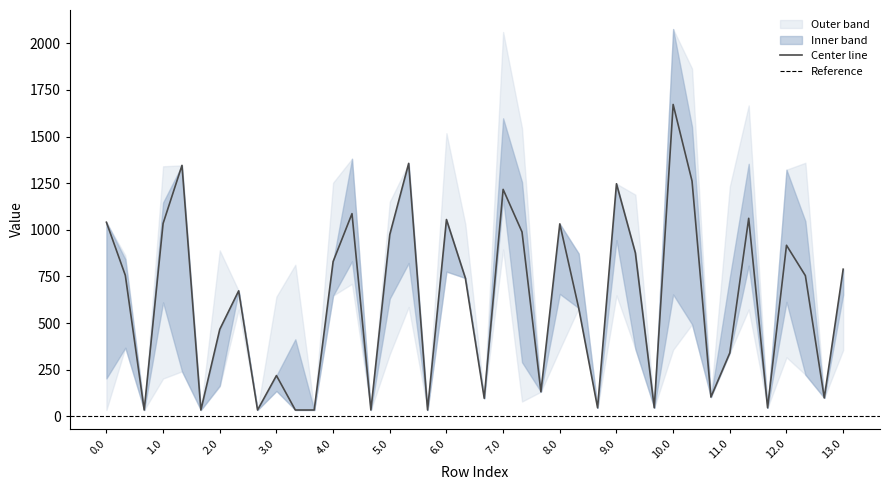

Reading left to right, what are all the values shown in this chart?

col_2: 0.0=202.7	0.1=367.4	0.2=33.5	1.0=610.6	1.1=240.8	1.2=33.5	2.0=164.3	2.1=672.5	2.2=33.5	3.0=135.7	3.1=33.5	3.2=33.5	4.0=647.1	4.1=830.9	4.2=33.5	5.0=630.7	5.1=821.7	5.2=33.5	6.0=775.9	6.1=741.4	6.2=96.4	7.0=1167.7	7.1=289.8	7.2=131.3	8.0=656.0	8.1=580.3	8.2=45.5	9.0=944.5	9.1=360.7	9.2=45.5	10.0=653.0	10.1=493.1	10.2=103.0	11.0=339.8	11.1=807.9	11.2=45.5	12.0=613.6	12.1=223.0	12.2=98.5	13.0=652.5
col_3: 0.0=33.5	0.1=367.4	0.2=33.5	1.0=202.2	1.1=240.8	1.2=33.5	2.0=159.9	2.1=572.9	2.2=33.5	3.0=135.7	3.1=33.5	3.2=33.5	4.0=647.1	4.1=710.1	4.2=33.5	5.0=332.4	5.1=585.7	5.2=33.5	6.0=775.9	6.1=741.4	6.2=96.4	7.0=894.6	7.1=79.0	7.2=131.3	8.0=358.7	8.1=580.3	8.2=45.5	9.0=648.2	9.1=360.7	9.2=45.5	10.0=356.7	10.1=493.1	10.2=103.0	11.0=339.8	11.1=572.9	11.2=45.5	12.0=316.2	12.1=223.0	12.2=98.5	13.0=355.1
col_21: 0.0=1040.4	0.1=862.6	0.2=33.5	1.0=1340.5	1.1=1345.4	1.2=33.5	2.0=889.4	2.1=672.5	2.2=33.5	3.0=641.4	3.1=812.6	3.2=33.5	4.0=1252.8	4.1=1380.9	4.2=33.5	5.0=1150.5	5.1=1356.2	5.2=33.5	6.0=1517.9	6.1=1030.1	6.2=96.4	7.0=2060.7	7.1=1545.2	7.2=131.3	8.0=1031.8	8.1=872.6	8.2=45.5	9.0=1246.9	9.1=1188.3	9.2=45.5	10.0=2076.5	10.1=1864.8	10.2=103.0	11.0=1232.4	11.1=1666.9	11.2=45.5	12.0=1322.3	12.1=1359.3	12.2=98.5	13.0=788.6
col_22: 0.0=1040.4	0.1=842.5	0.2=33.5	1.0=1146.3	1.1=1345.4	1.2=33.5	2.0=466.2	2.1=672.5	2.2=33.5	3.0=218.2	3.1=412.7	3.2=33.5	4.0=829.5	4.1=1380.9	4.2=33.5	5.0=974.7	5.1=1356.2	5.2=33.5	6.0=1055.0	6.1=741.4	6.2=96.4	7.0=1597.8	7.1=1256.5	7.2=131.3	8.0=1031.8	8.1=872.6	8.2=45.5	9.0=1246.9	9.1=876.3	9.2=45.5	10.0=2076.5	10.1=1552.8	10.2=103.0	11.0=745.2	11.1=1353.9	11.2=45.5	12.0=1322.3	12.1=1046.3	12.2=98.5	13.0=788.6
col_23: 0.0=1040.4	0.1=755.9	0.2=33.5	1.0=1033.9	1.1=1345.4	1.2=33.5	2.0=466.2	2.1=672.5	2.2=33.5	3.0=218.2	3.1=33.5	3.2=33.5	4.0=829.5	4.1=1086.5	4.2=33.5	5.0=974.7	5.1=1356.2	5.2=33.5	6.0=1055.0	6.1=741.4	6.2=96.4	7.0=1216.7	7.1=988.4	7.2=131.3	8.0=1031.8	8.1=580.3	8.2=45.5	9.0=1246.9	9.1=876.3	9.2=45.5	10.0=1672.1	10.1=1261.4	10.2=103.0	11.0=339.8	11.1=1061.6	11.2=45.5	12.0=916.9	12.1=754.0	12.2=98.5	13.0=788.6